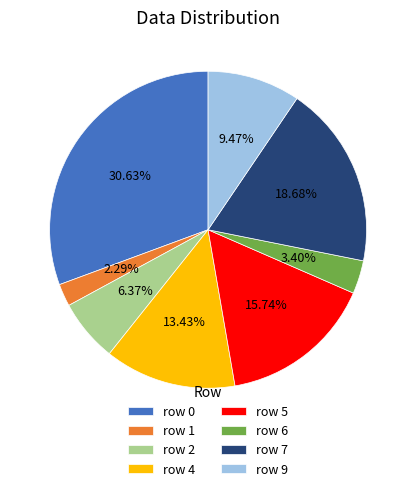

Is the sum of row 7 and row 9 greater than half?

No